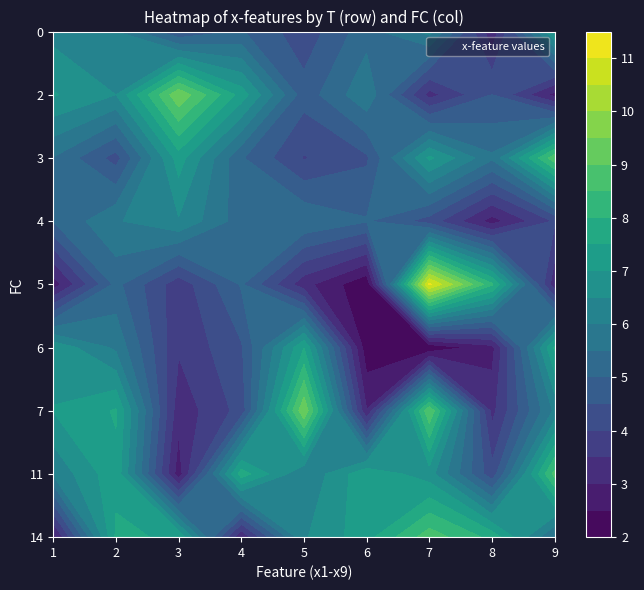

What is the total value across all series at 11?

56.9